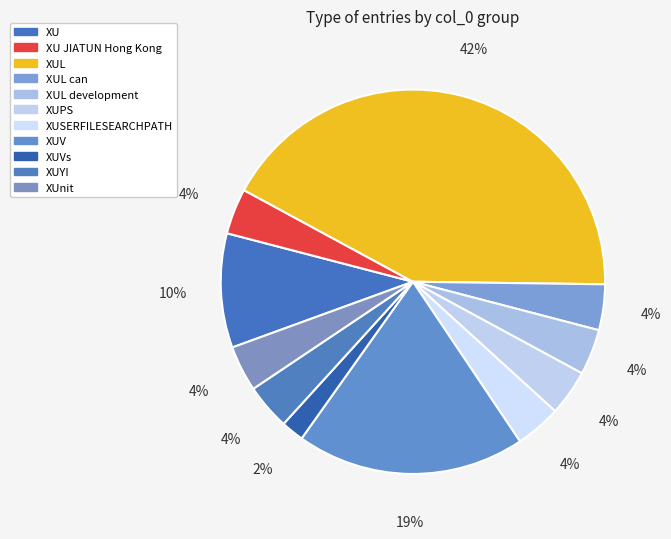

The XUVs slice represents 2% of the pie. True or false?

True